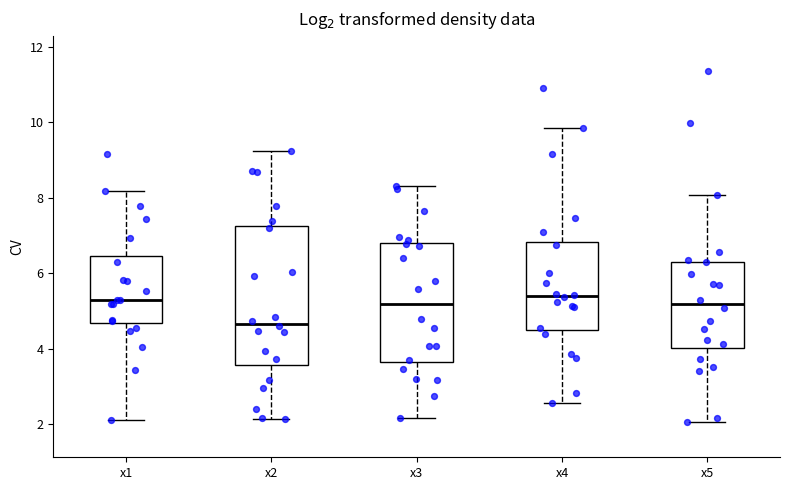

Reading left to right, read every box against the y-axis: the position of its median line, the range the box covers, and the ends of its whiskers. The values are not printed on the chart, so give them approximately, as read against the axis.

x1: median 5.2, box 4.6 to 6.4, whiskers 2.2 to 8.2
x2: median 4.6, box 3.6 to 7.2, whiskers 2.2 to 9.2
x3: median 5.2, box 3.6 to 6.8, whiskers 2.2 to 8.4
x4: median 5.4, box 4.4 to 6.8, whiskers 2.6 to 9.8
x5: median 5.2, box 4.0 to 6.2, whiskers 2.0 to 8.0